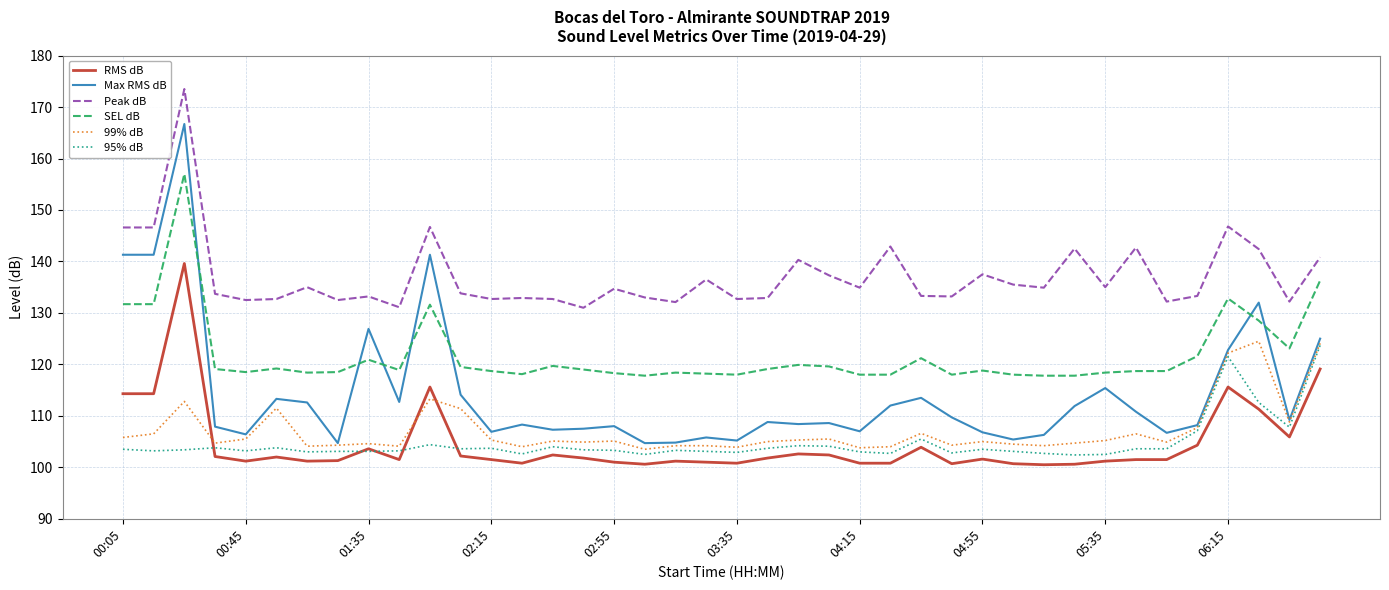

True or false: SEL dB and Peak dB cross at least once.

False